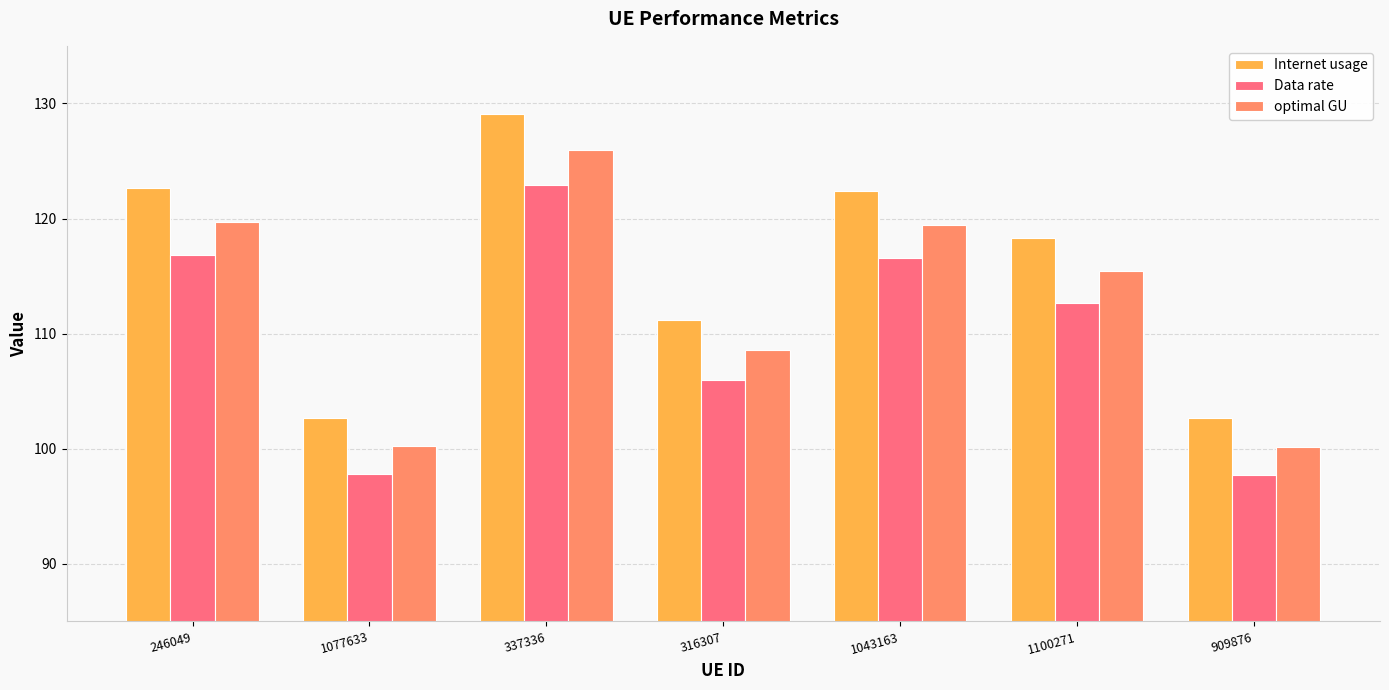

Between 1077633 and 316307, which series saw the biggest shift?

Internet usage